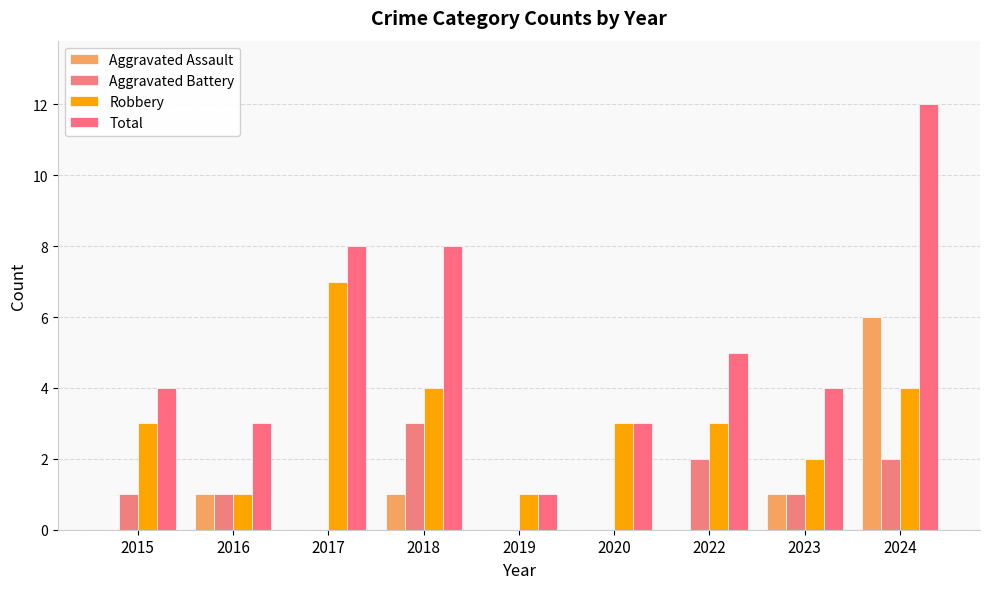

Reading left to right, list all the values displayed in this chart.

Aggravated Assault: 2015=0	2016=1	2017=0	2018=1	2019=0	2020=0	2022=0	2023=1	2024=6
Aggravated Battery: 2015=1	2016=1	2017=0	2018=3	2019=0	2020=0	2022=2	2023=1	2024=2
Robbery: 2015=3	2016=1	2017=7	2018=4	2019=1	2020=3	2022=3	2023=2	2024=4
Total: 2015=4	2016=3	2017=8	2018=8	2019=1	2020=3	2022=5	2023=4	2024=12